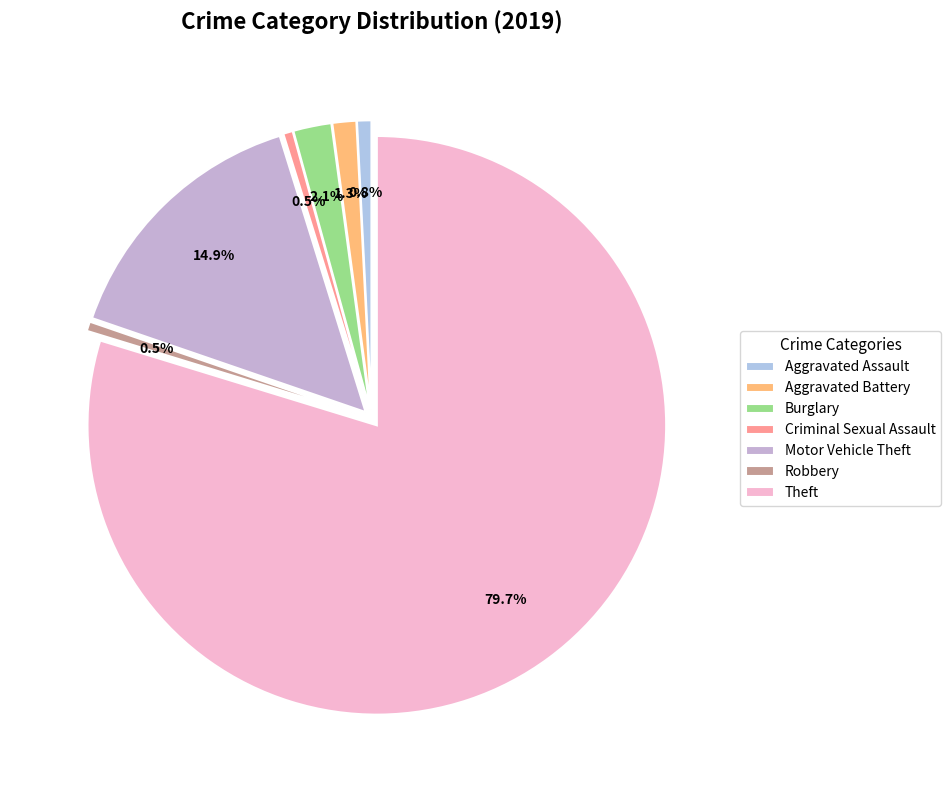

True or false: Aggravated Battery accounts for 11% of the total.

False